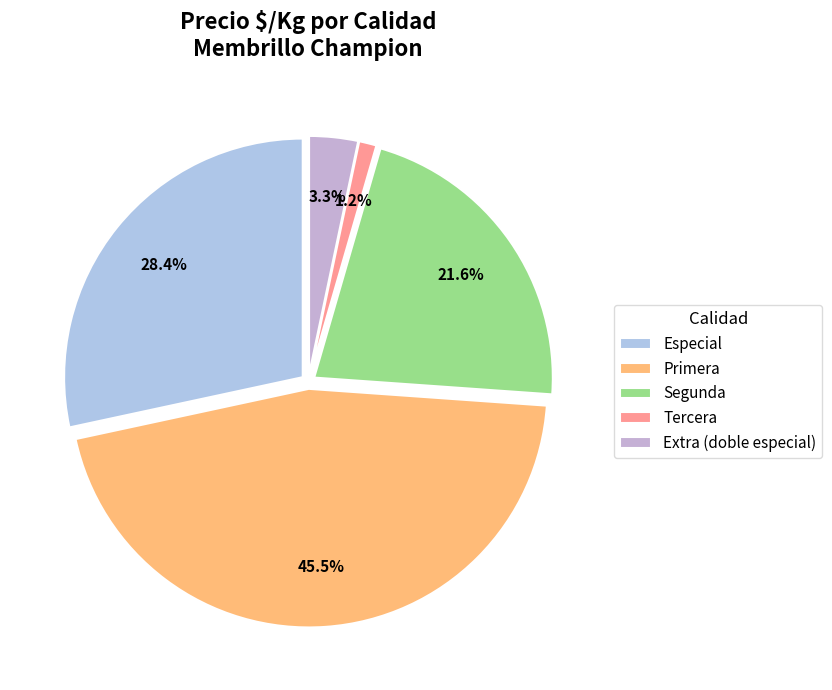

Which category has the smallest portion of the pie?

Tercera